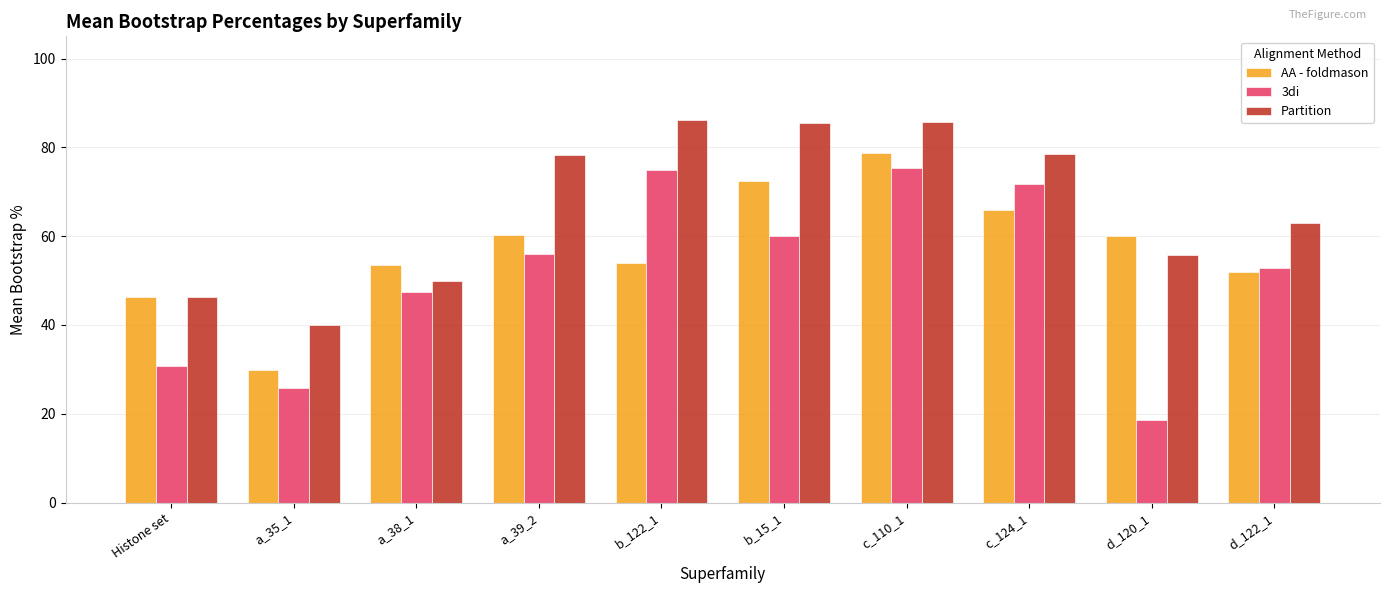

Rank the series by their average value, from lowest to highest.

3di, AA - foldmason, Partition